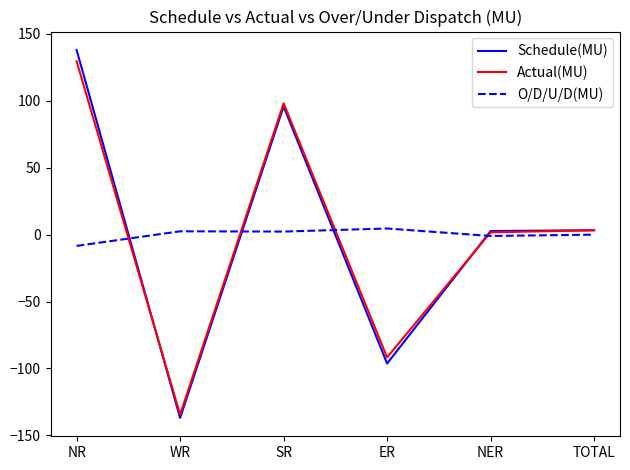

At which label does Schedule(MU) first exceed 3?

NR